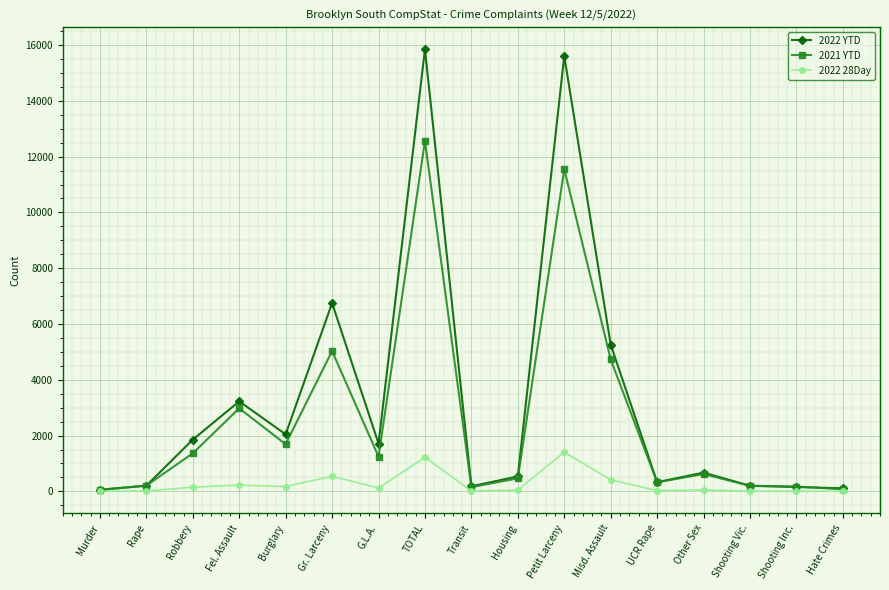

Where does the 2022 28Day series first go above 58?

Robbery